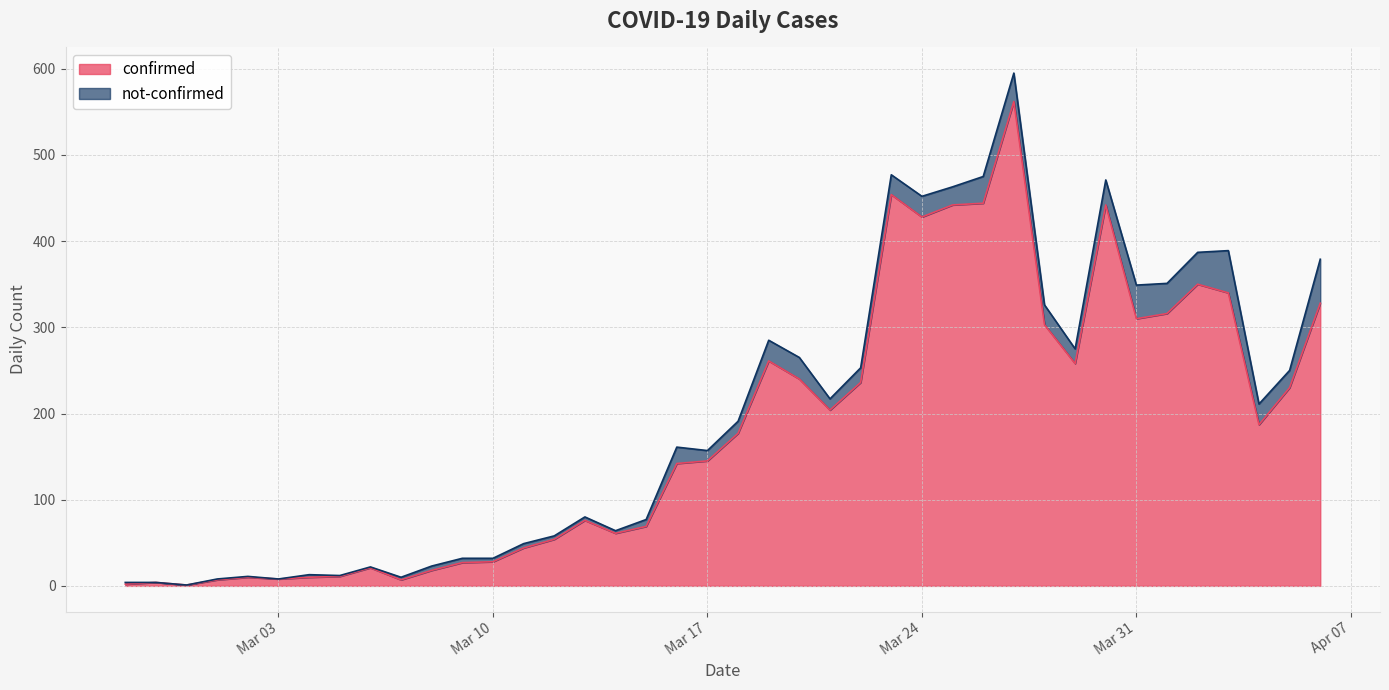

The chart shows a value of 607 at 2020-03-30. True or false?

False